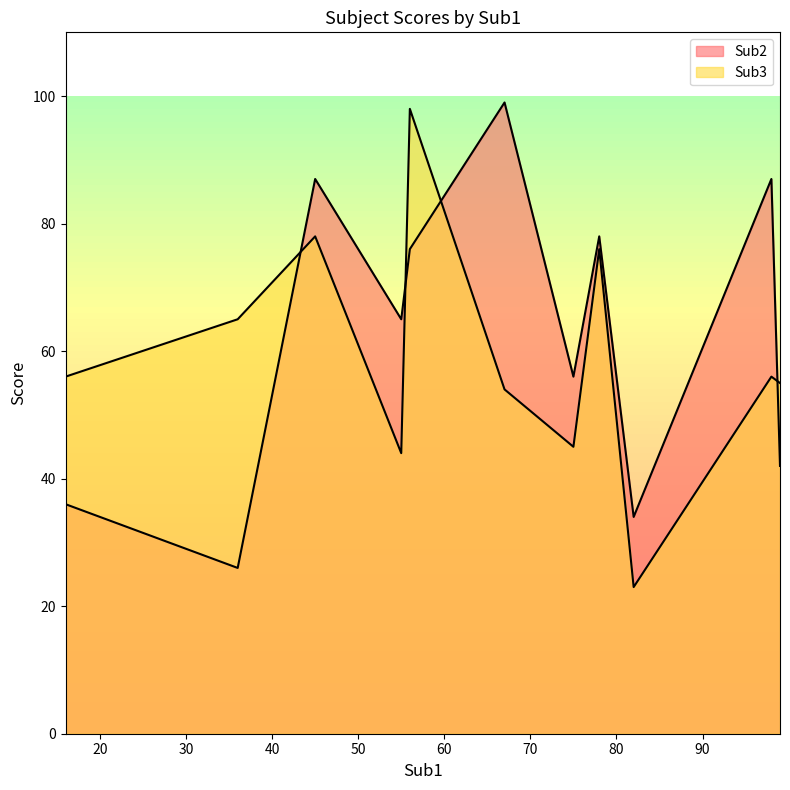

What is the difference between the second highest and second lowest values in the Sub2 series?

53